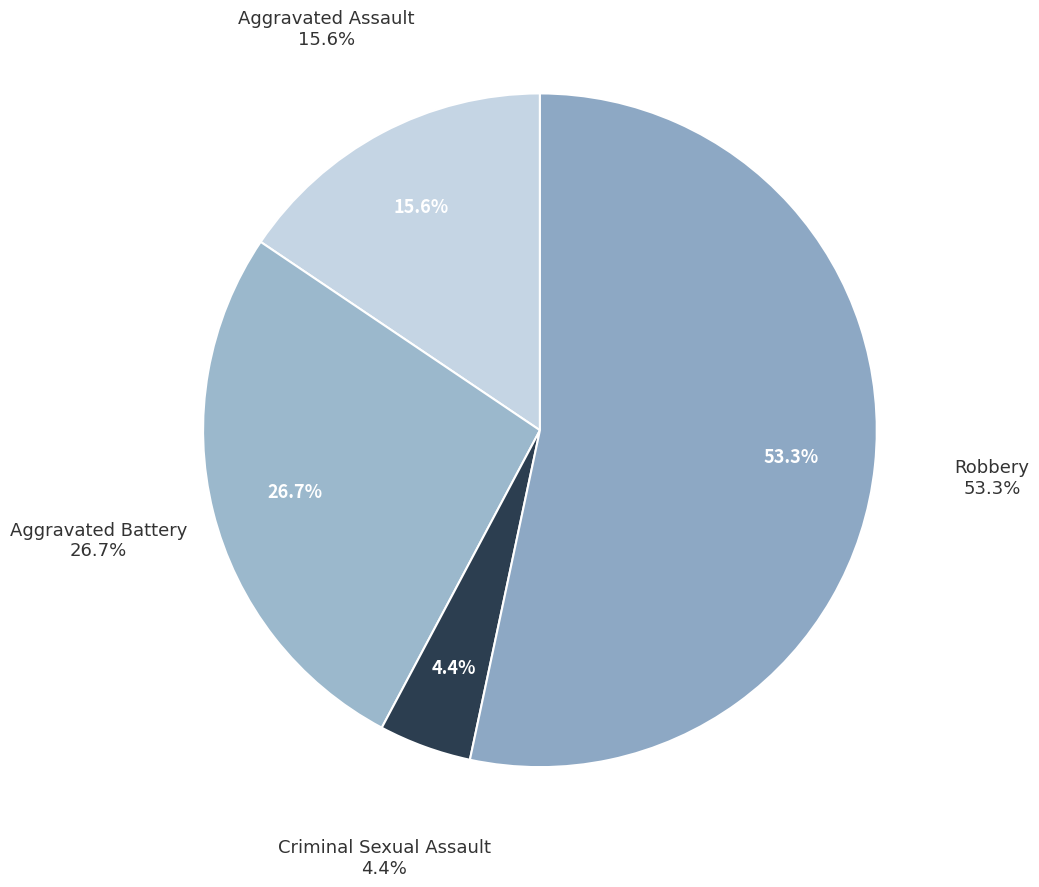

True or false: Aggravated Battery accounts for 27% of the total.

True